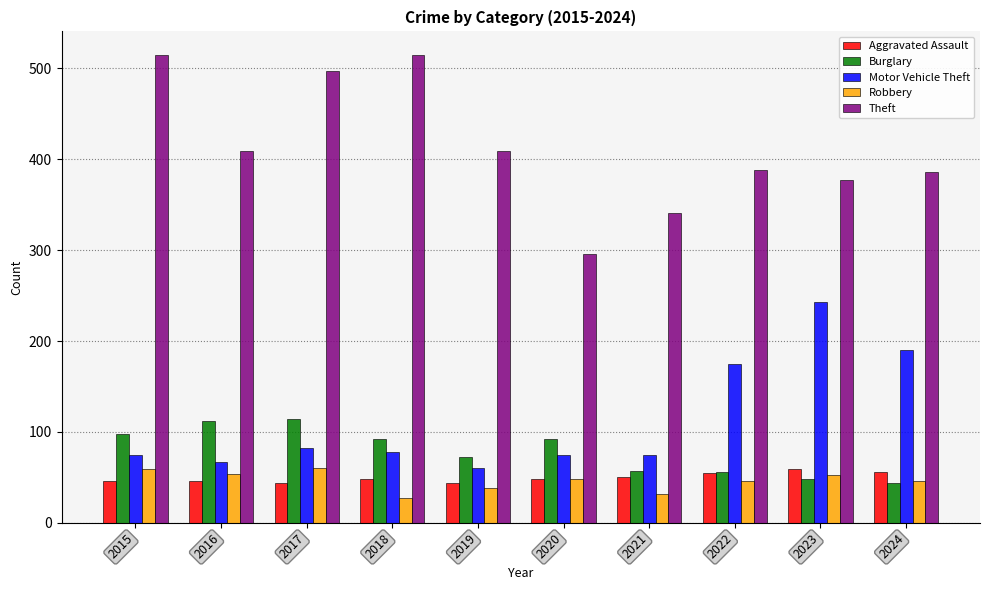

Which series changed the most between 2021 and 2022?

Motor Vehicle Theft